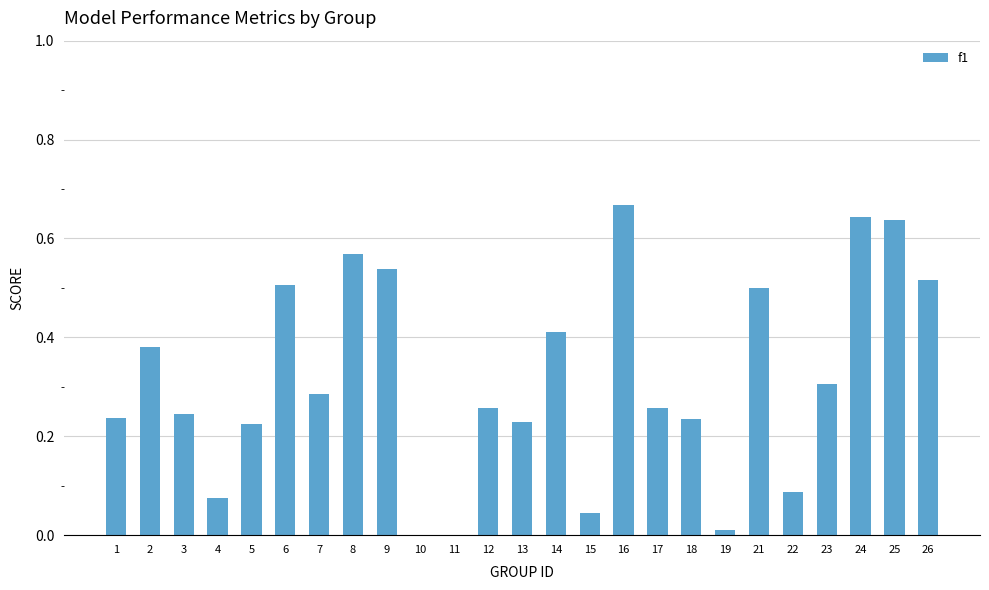

Which has a higher value, 15 or 3?

3